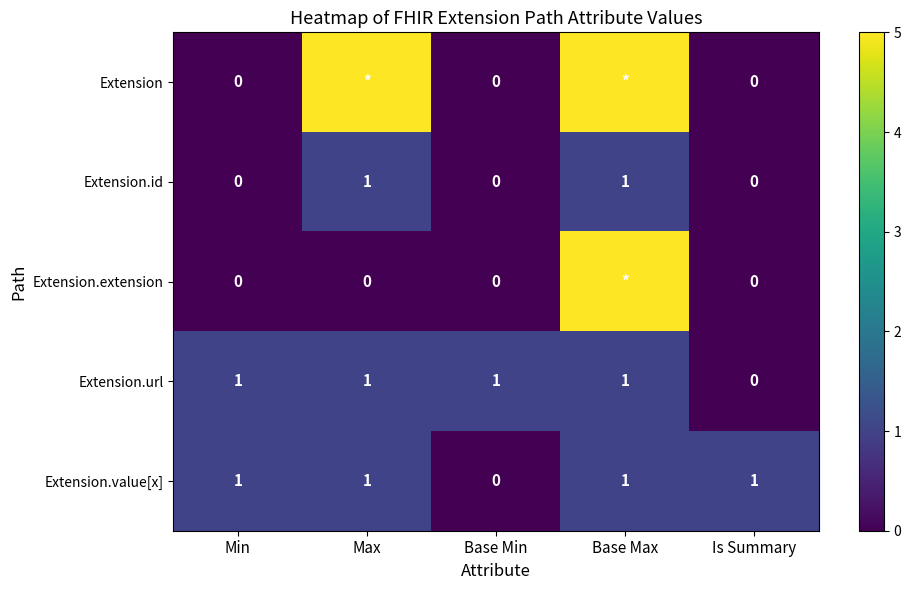

What is the difference between the highest and lowest values at Max?

5